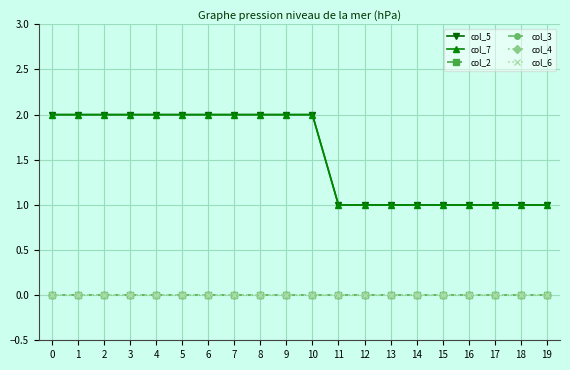

True or false: col_2 and col_6 cross at least once.

False